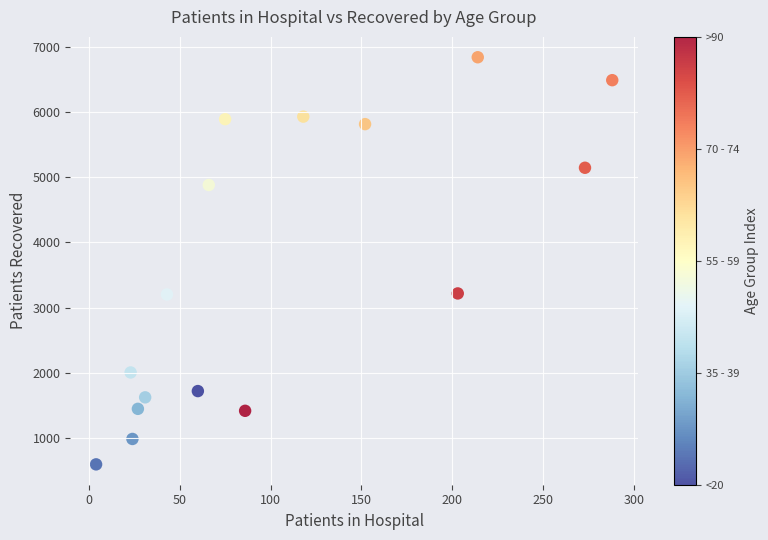

What is the range of X values (max minus min)?

284